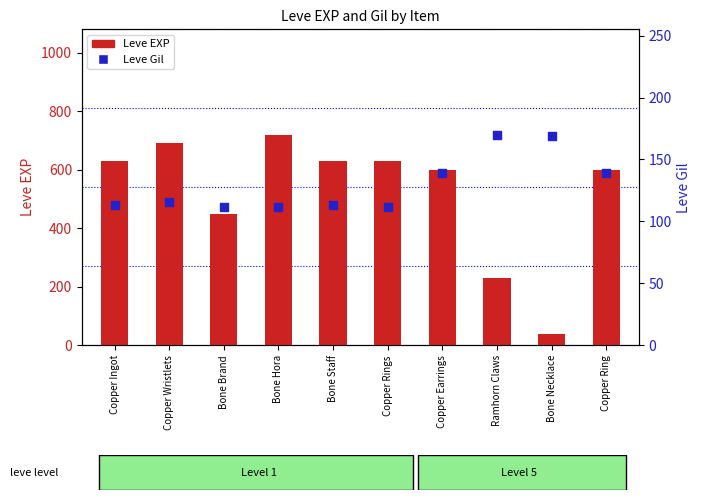

Which series has the largest total across all categories?

Leve EXP